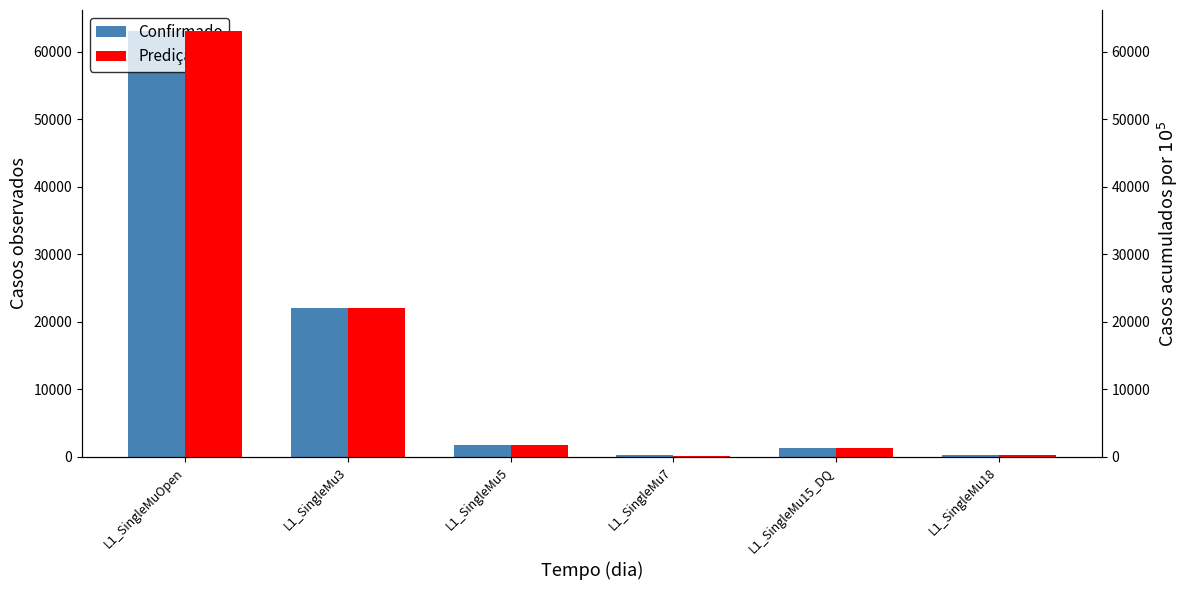

What is the total value across all series at L1_SingleMu3?

44000